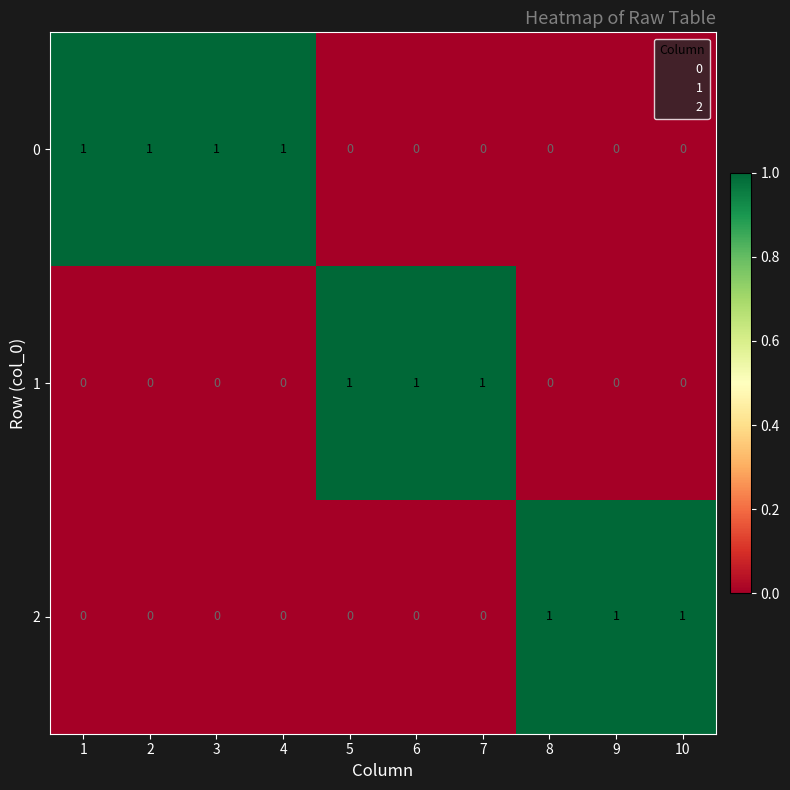

What is the sum of the 1 values at 8 and 5?

1